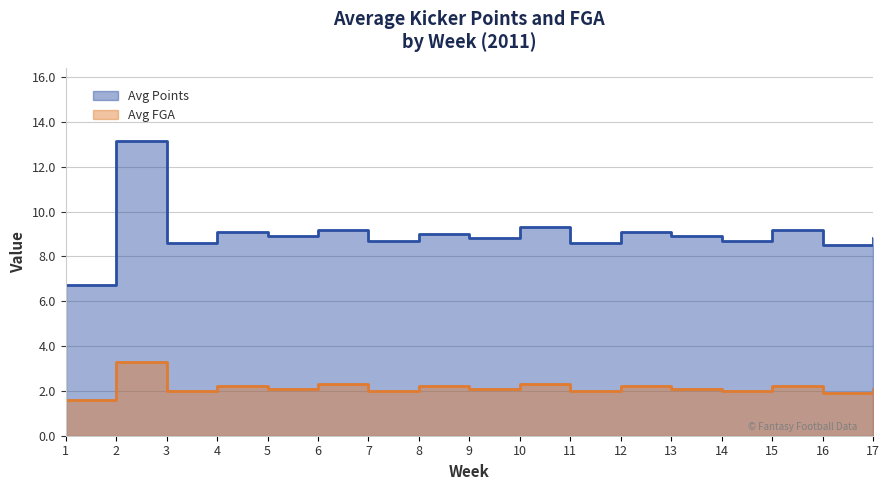

How many distinct data groups are displayed?

2